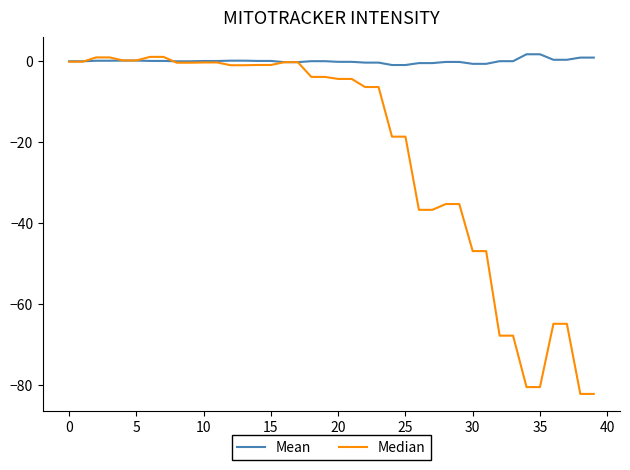

Rank the series by their average value, from highest to lowest.

Mean, Median